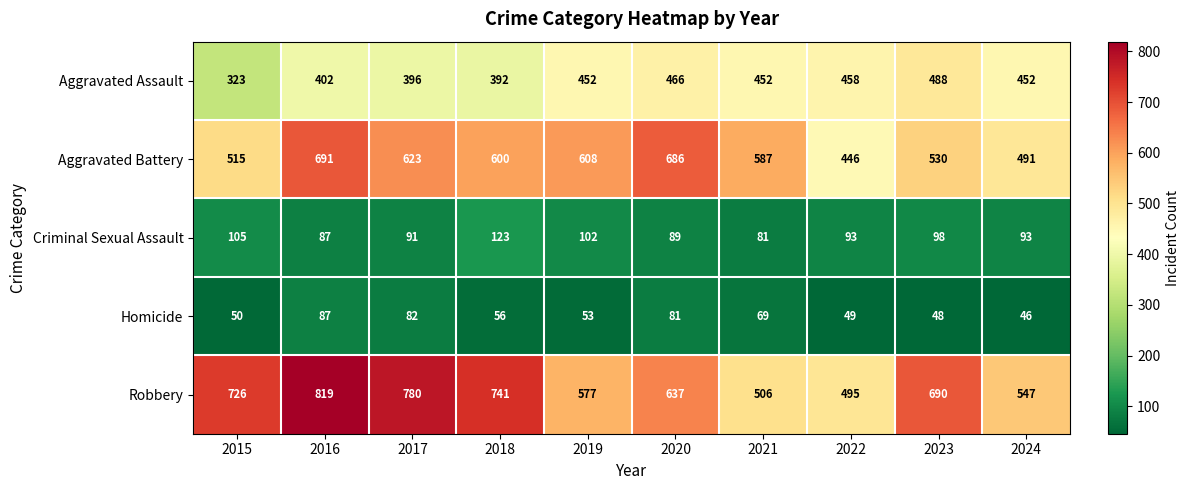

What is the total value across all series at 2021?

1695